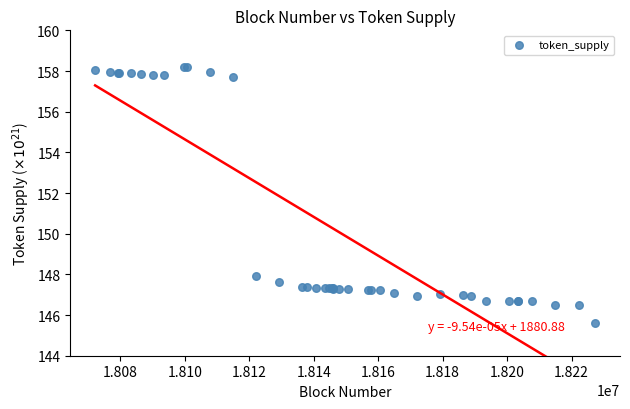

What Y value in the scatter plot is closest to 151?

147.9